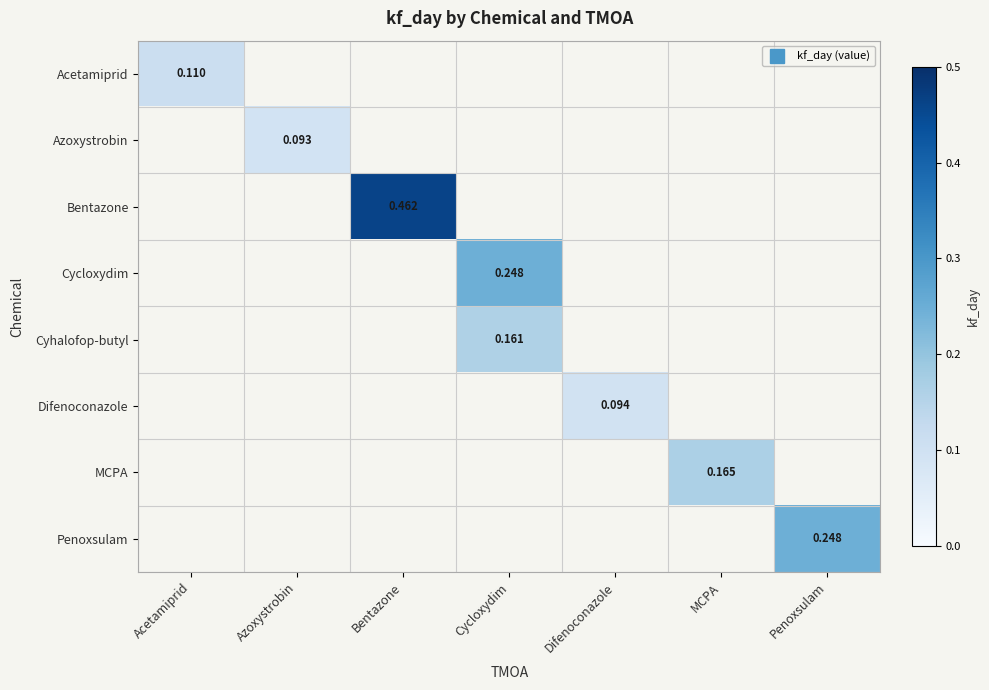

Count the number of categories in the chart.

7